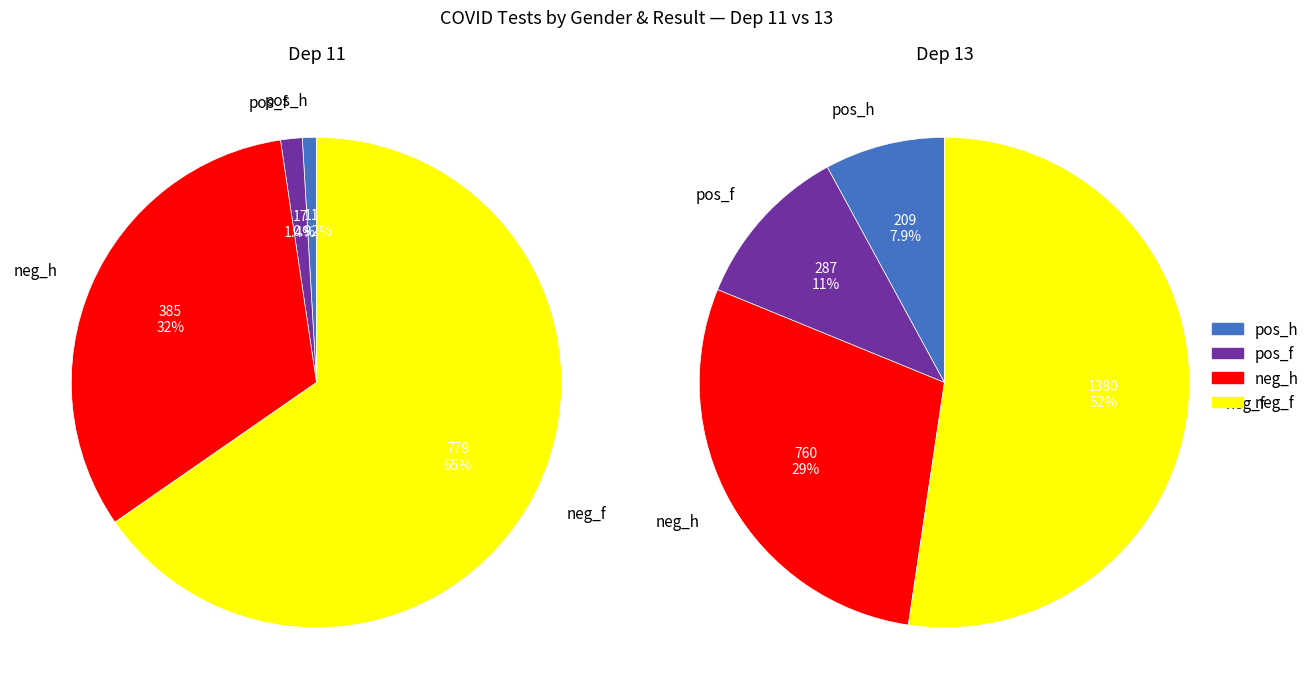

Between 11 and 13, which is larger?

11